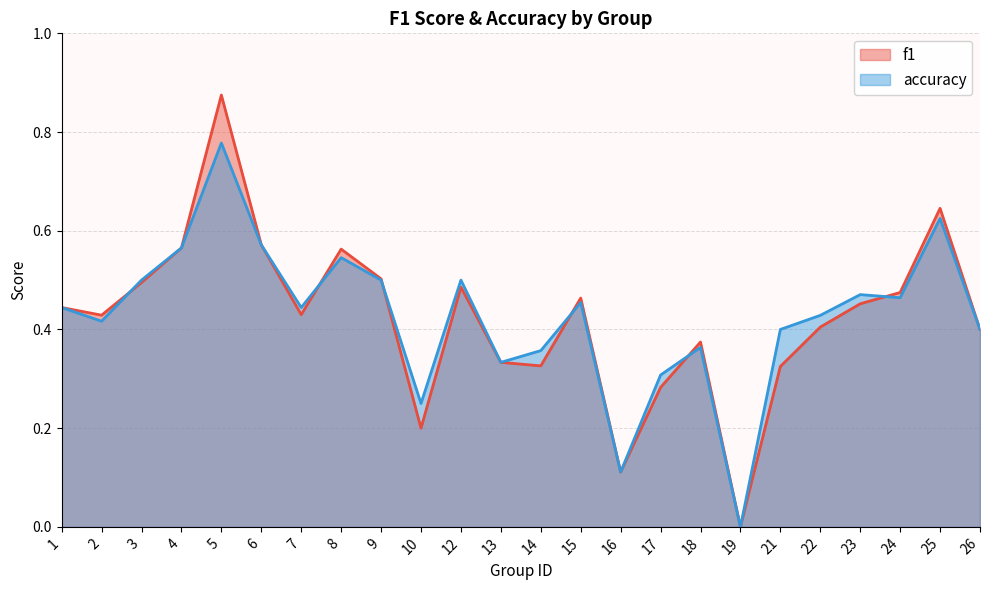

Between which two adjacent categories do accuracy and f1 first intersect?

2 and 3